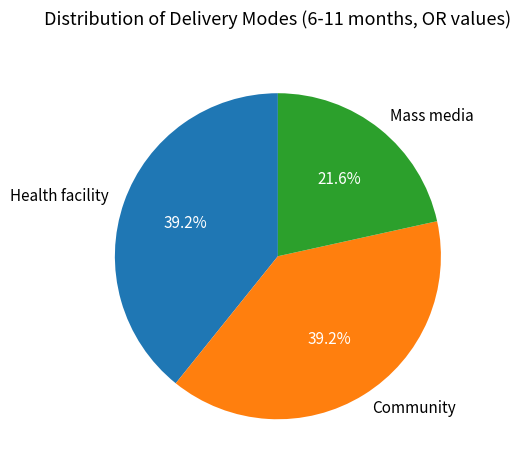

What is the smallest slice in the pie chart?

Mass media